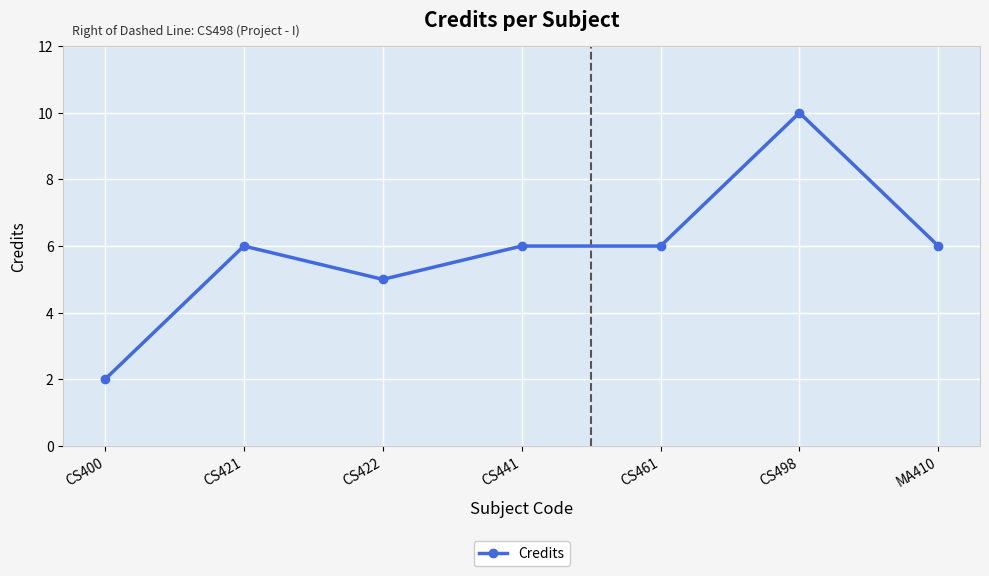

What is the smallest value displayed?

2